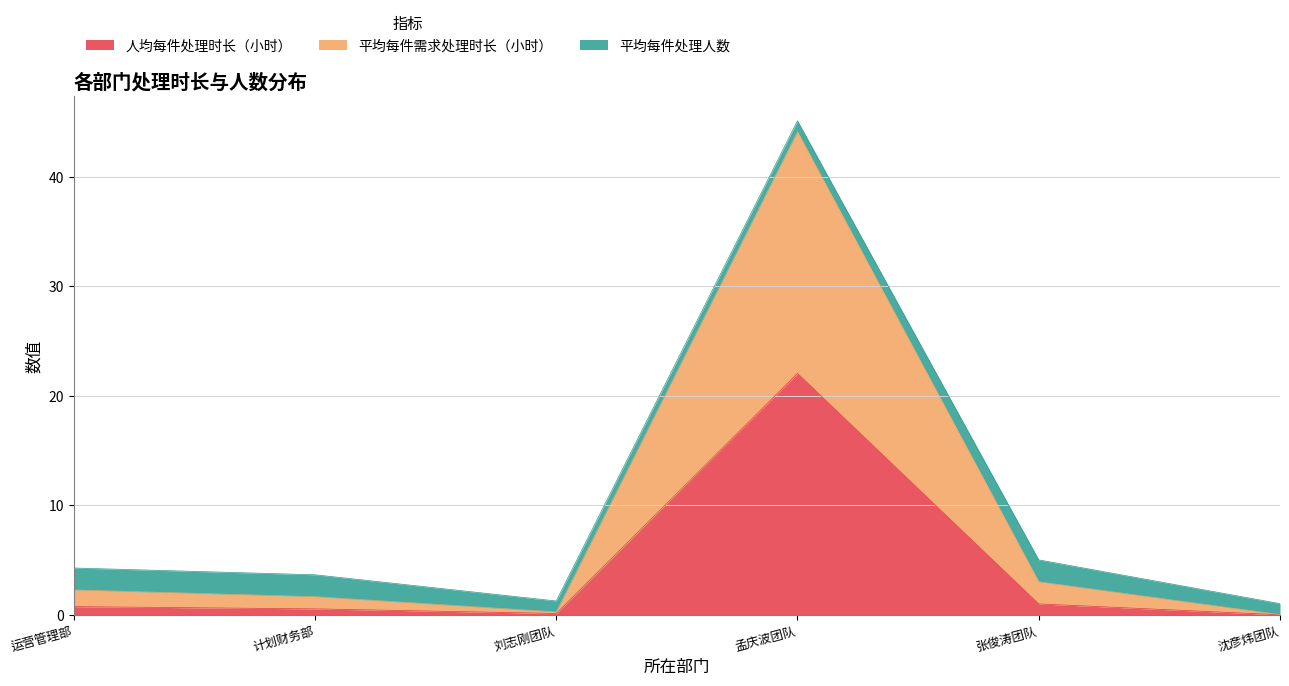

Is it true that 人均每件处理时长（小时） equals 22.1 at 孟庆波团队?

True